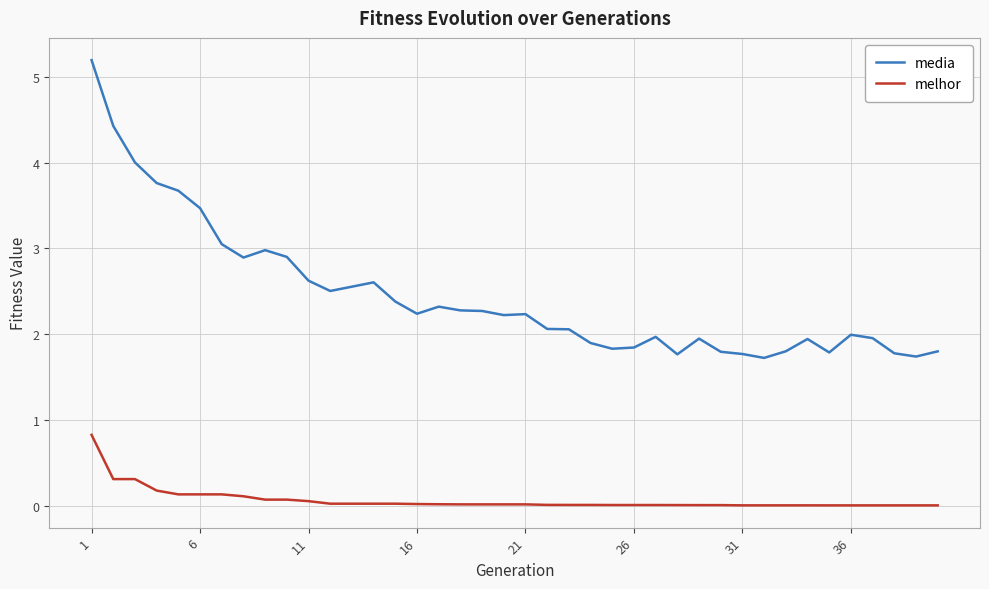

Rank the series by their average value, from lowest to highest.

melhor, media